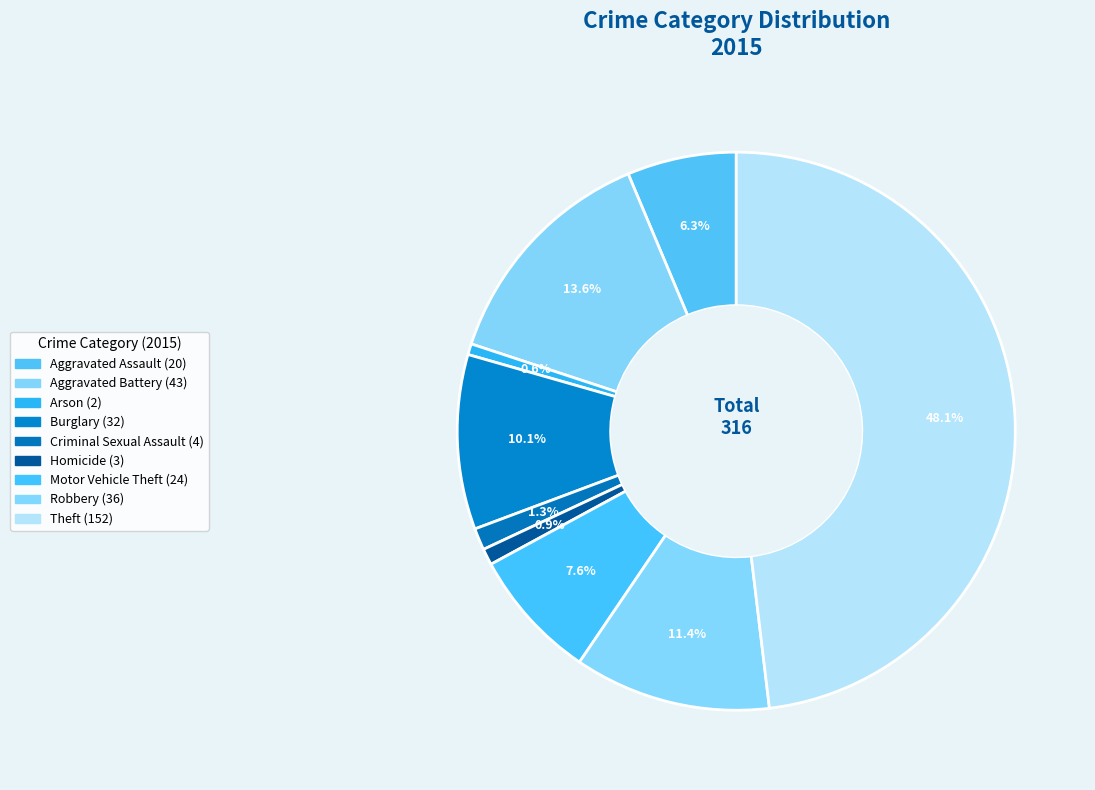

How many segments does this pie chart have?

9